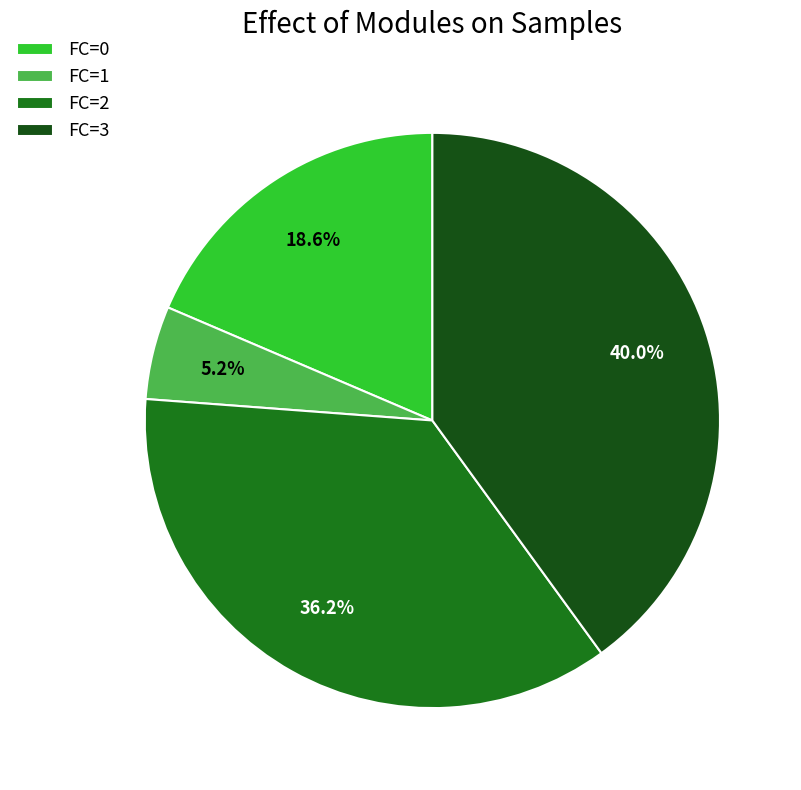

To the nearest percent, what is the difference between the largest and smallest slice percentages?

35%